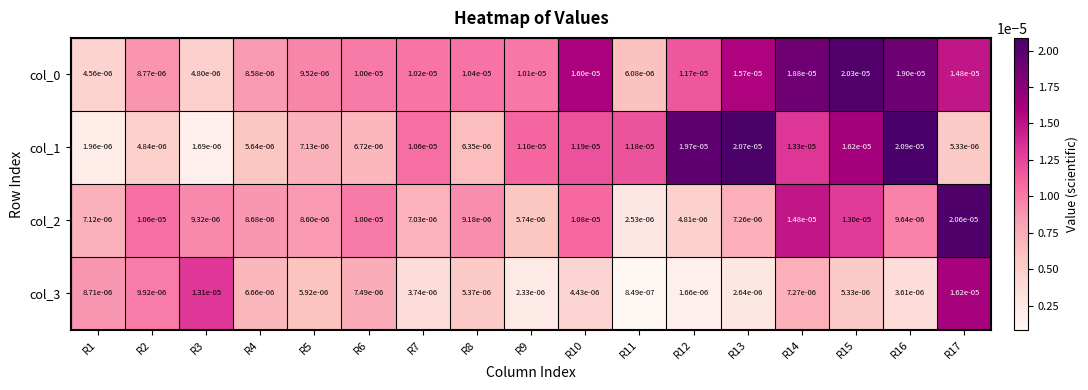

Is the value of col_2 at R14 greater than the value of col_1 at R16?

No